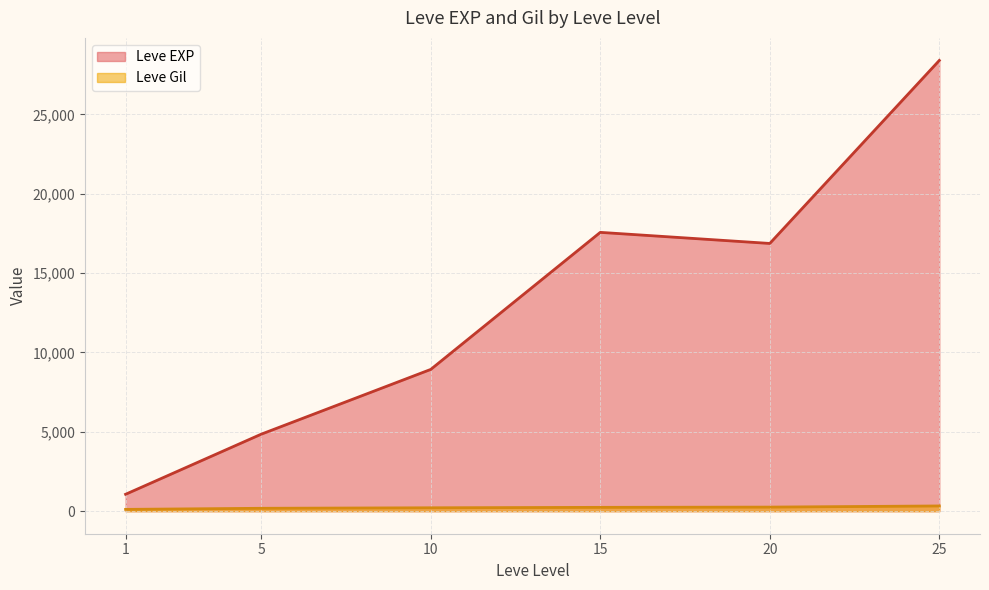

Which series has the largest total across all categories?

Leve EXP